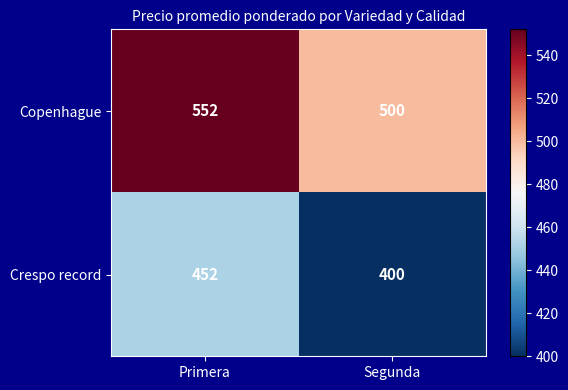

What is the spread (max minus min) of values at Primera?

100